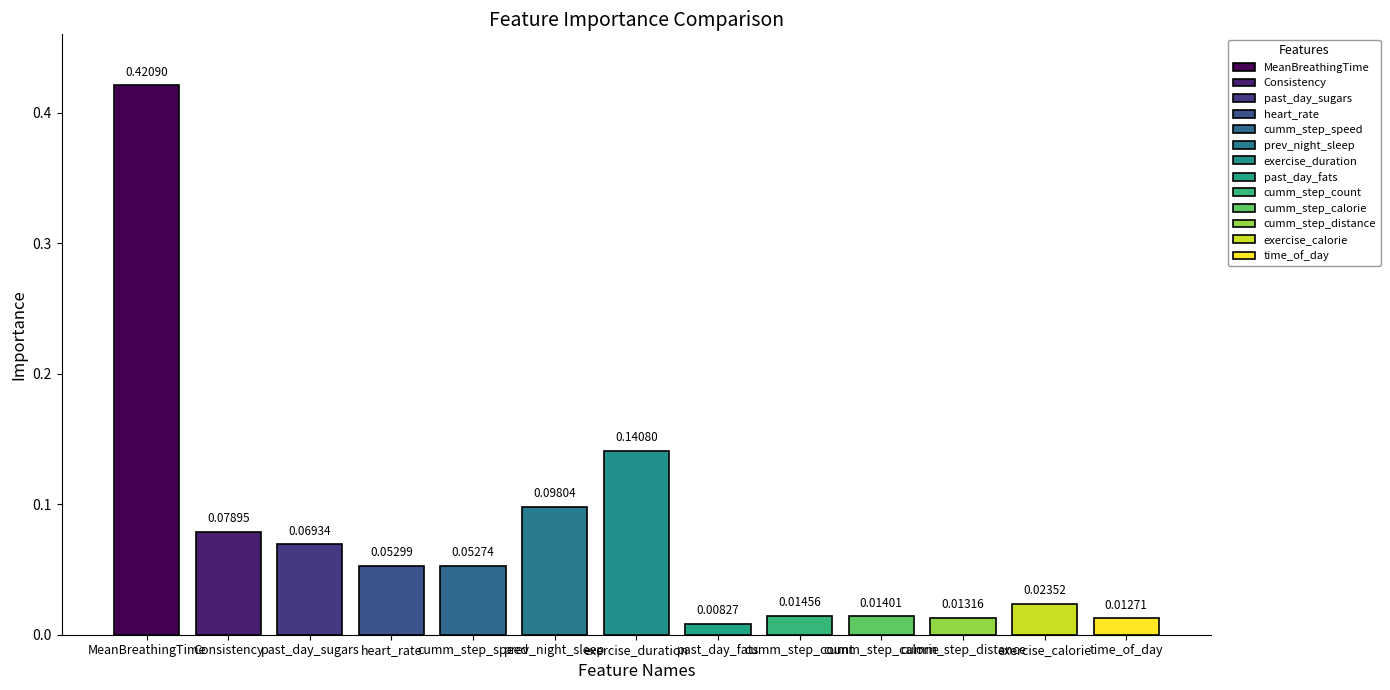

What is the change in value from prev_night_sleep to exercise_calorie?

-0.1